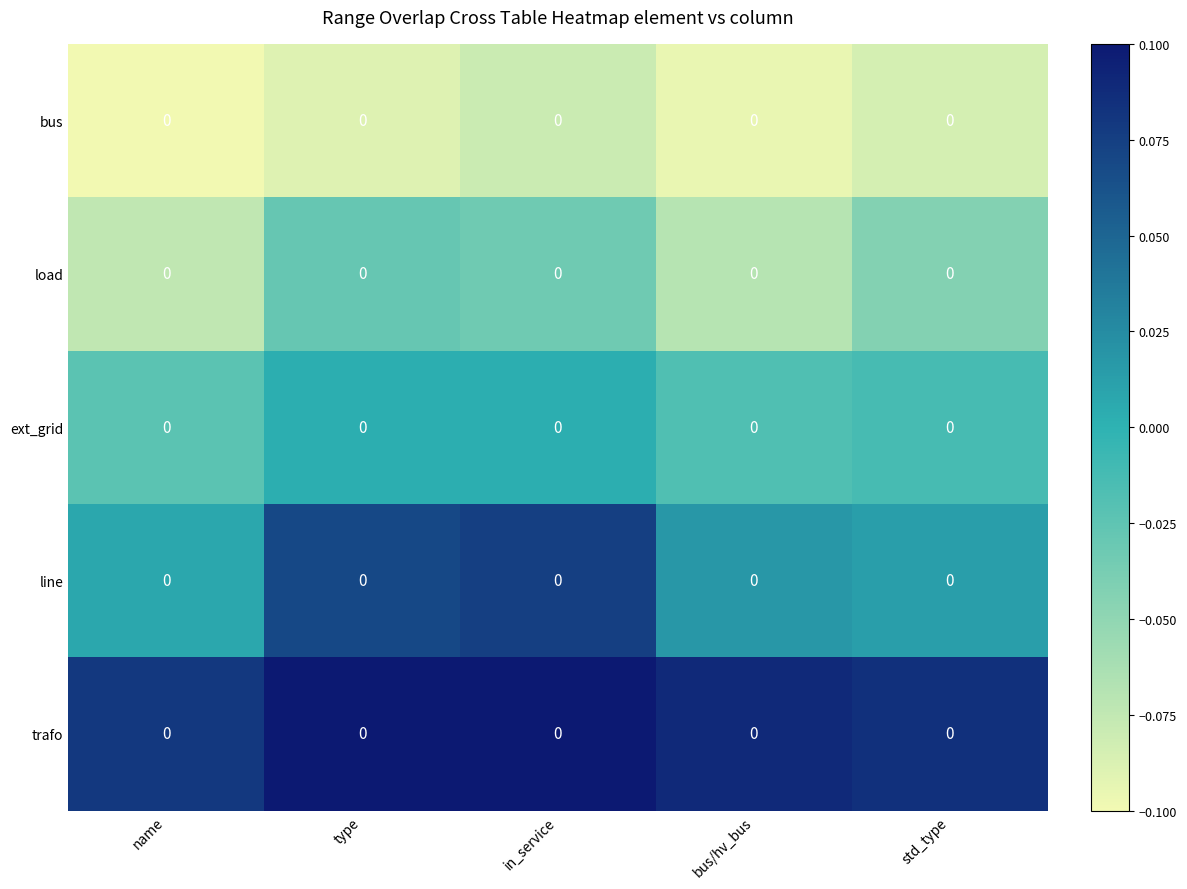

Between type and name, which is larger?

type